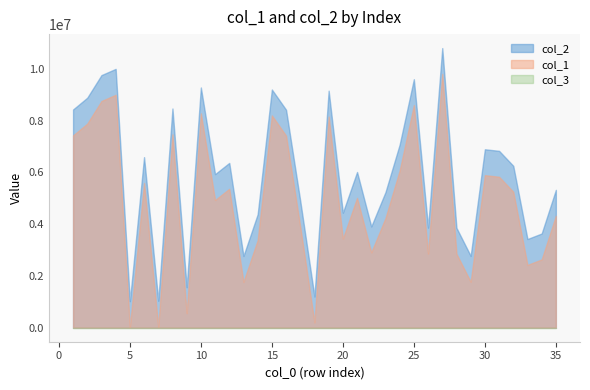

True or false: col_2 has more than 2 points higher than both neighbors.

True